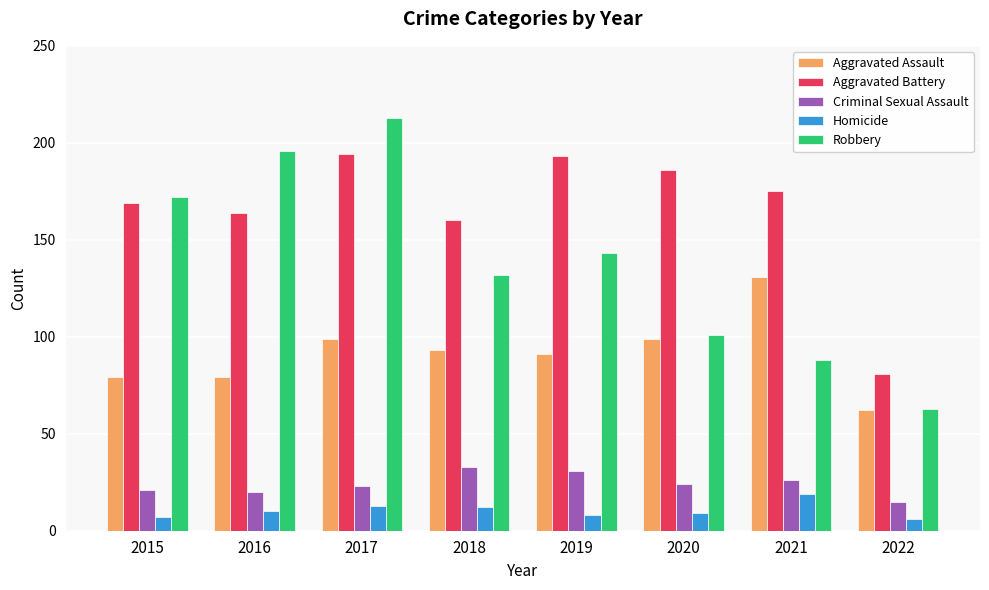

Reading left to right, extract all data points from this chart.

Aggravated Assault: 79	79	99	93	91	99	131	62
Aggravated Battery: 169	164	194	160	193	186	175	81
Criminal Sexual Assault: 21	20	23	33	31	24	26	15
Homicide: 7	10	13	12	8	9	19	6
Robbery: 172	196	213	132	143	101	88	63